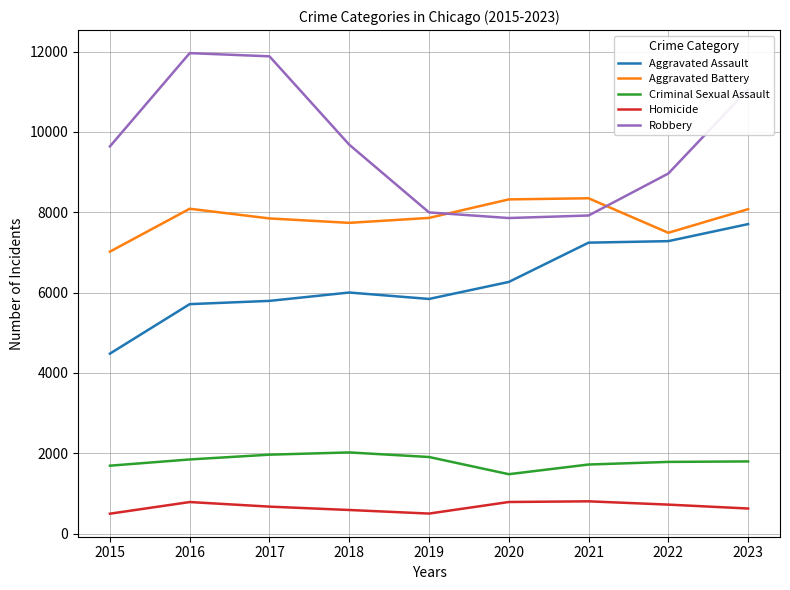

What are all the series names shown in the legend?

Aggravated Assault, Aggravated Battery, Criminal Sexual Assault, Homicide, Robbery